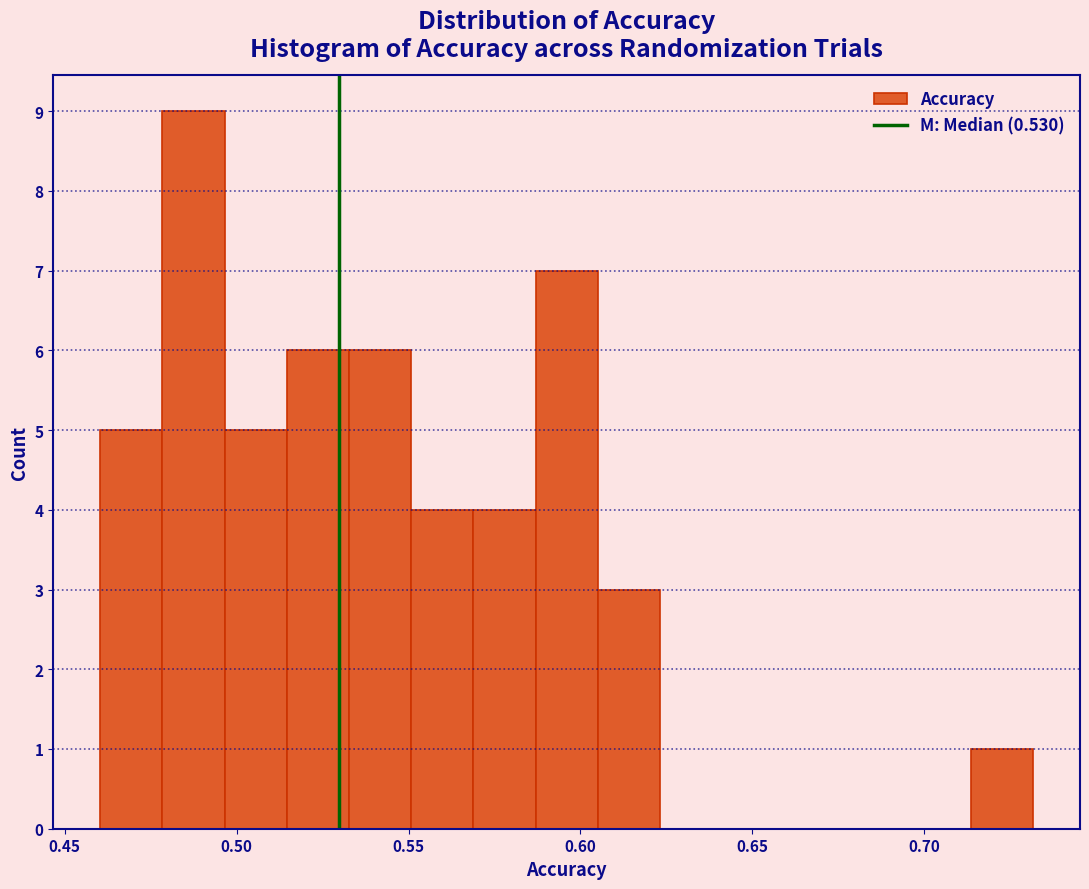

Around what value on the x-axis is the tallest bar? Give the approximate position of its centre, as read against the axis.

0.485